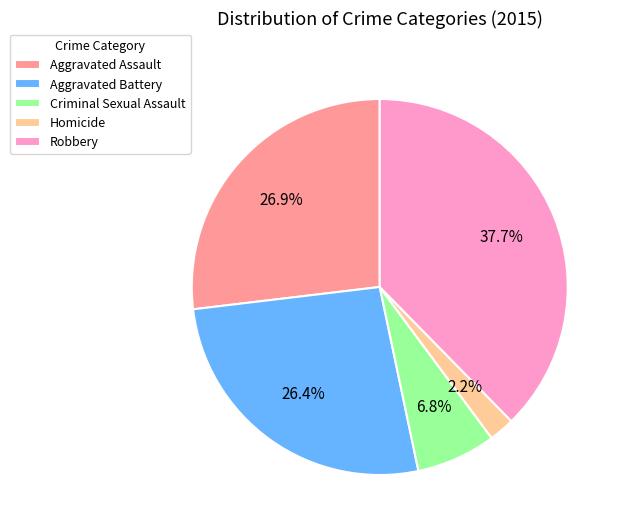

Which category has the smallest portion of the pie?

Homicide